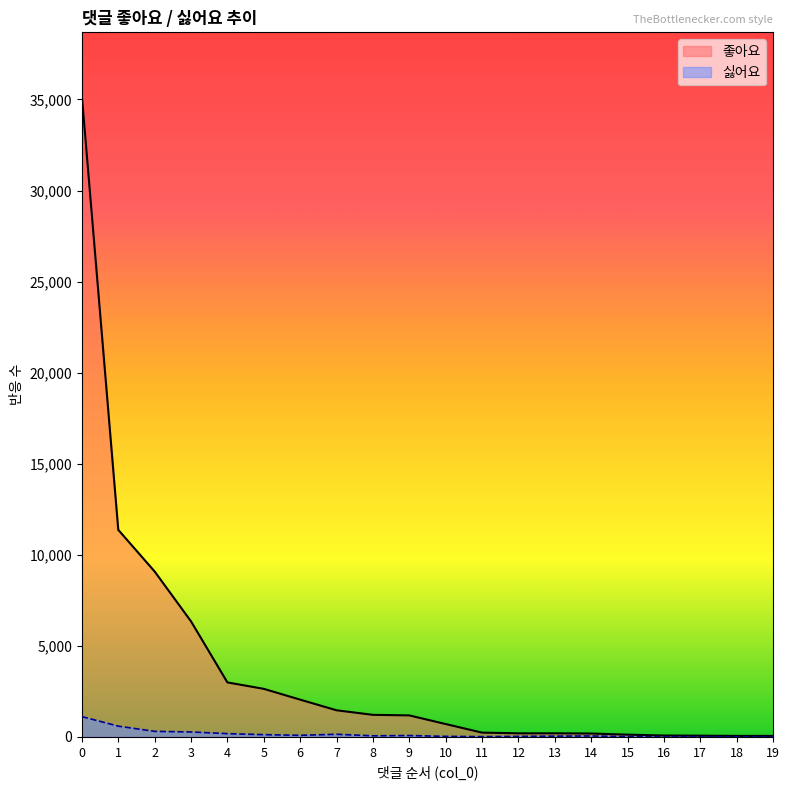

How many distinct data groups are displayed?

2